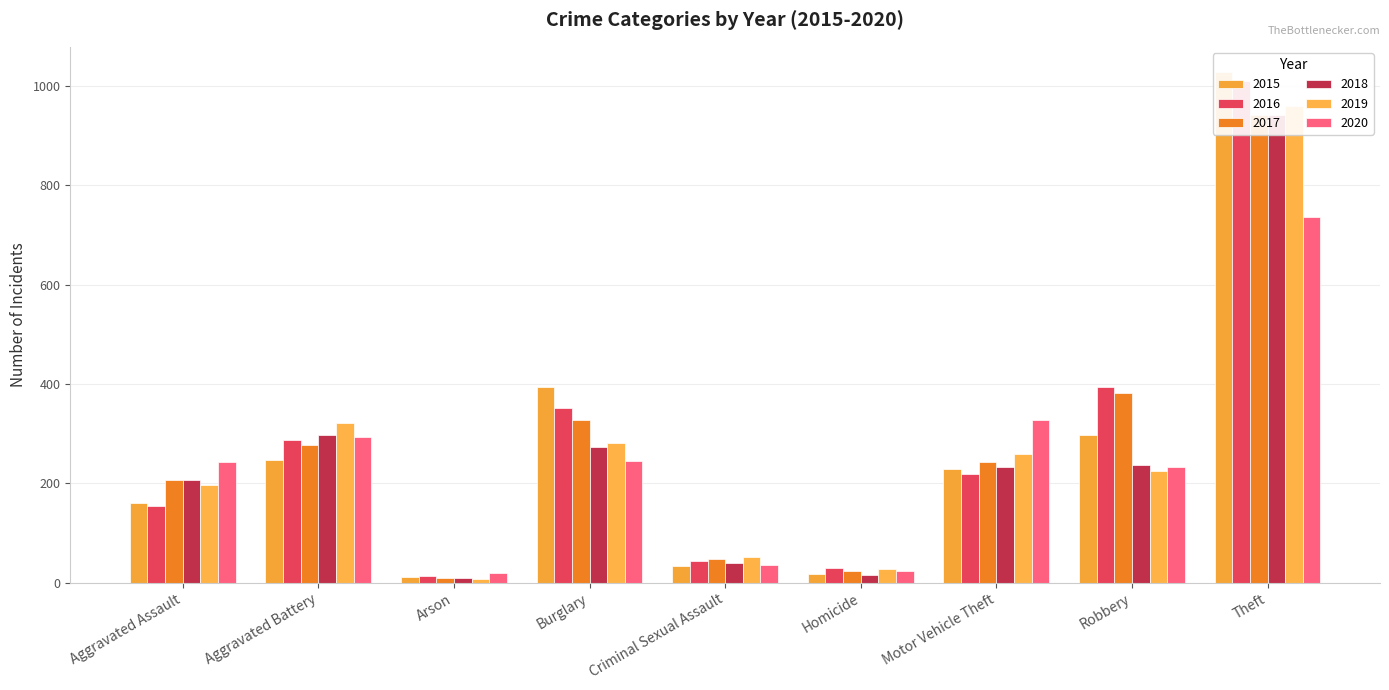

What is the lowest value of the 2020 series?

20